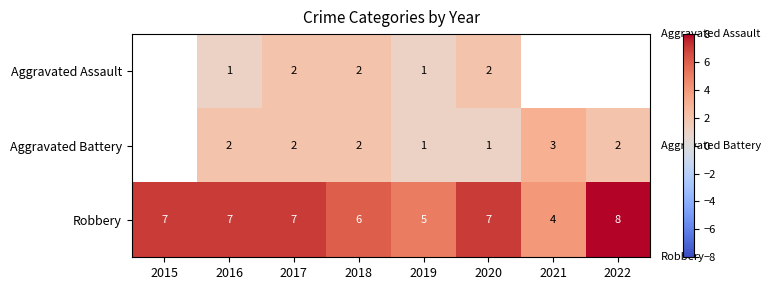

What is the total value across all series at 2016?

10